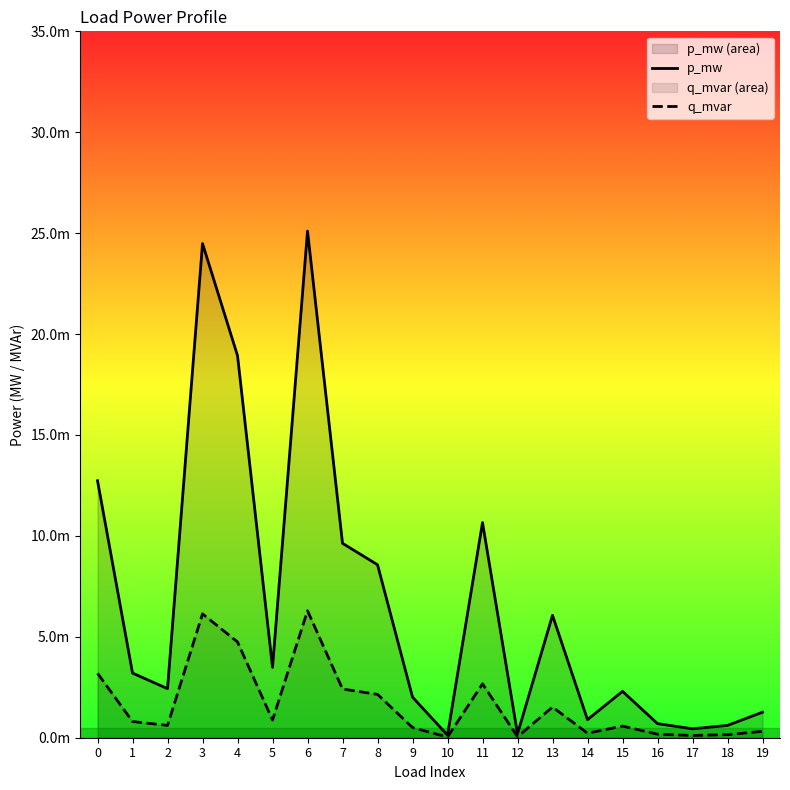

True or false: q_mvar has a value of 0.0 at 15.

True